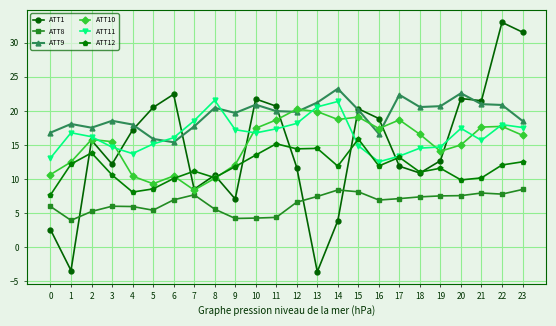

At how many categories does at least one series exceed 5?

24